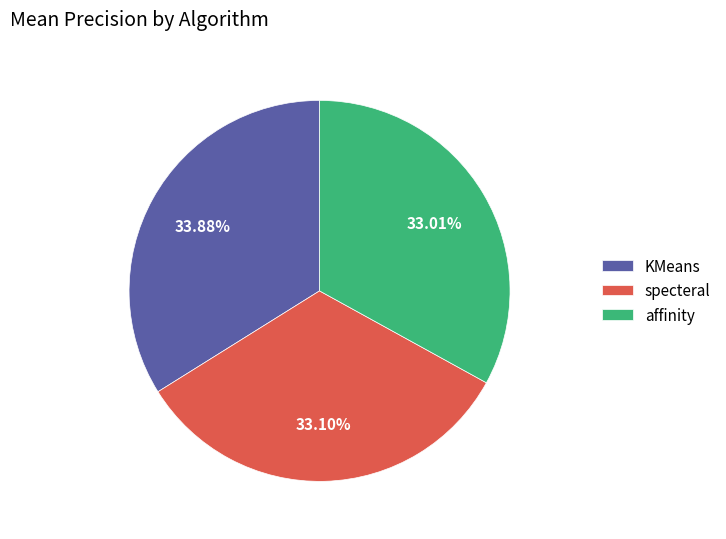

What percentage is the specteral slice, to the nearest percent?

33%